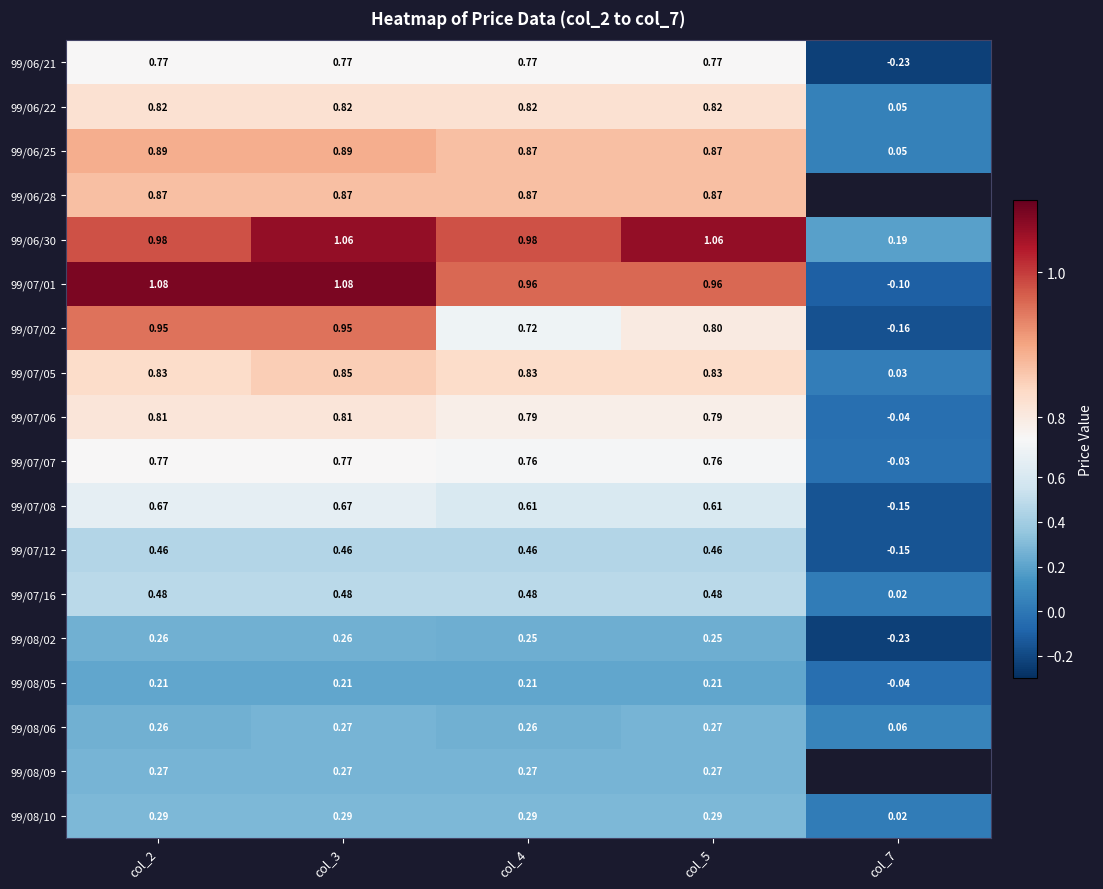

At how many categories does at least one series exceed 0?

5